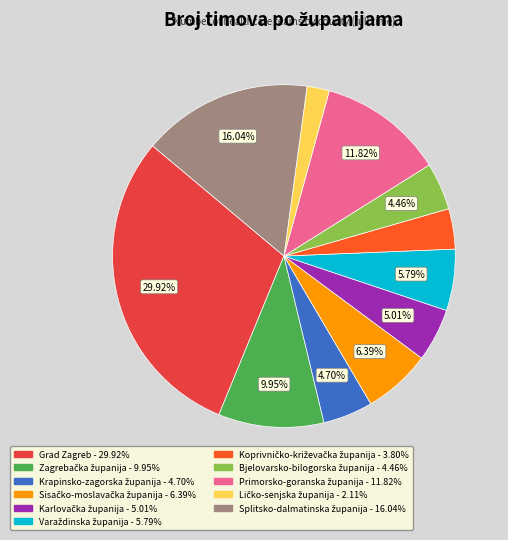

Count the number of slices in the pie.

11